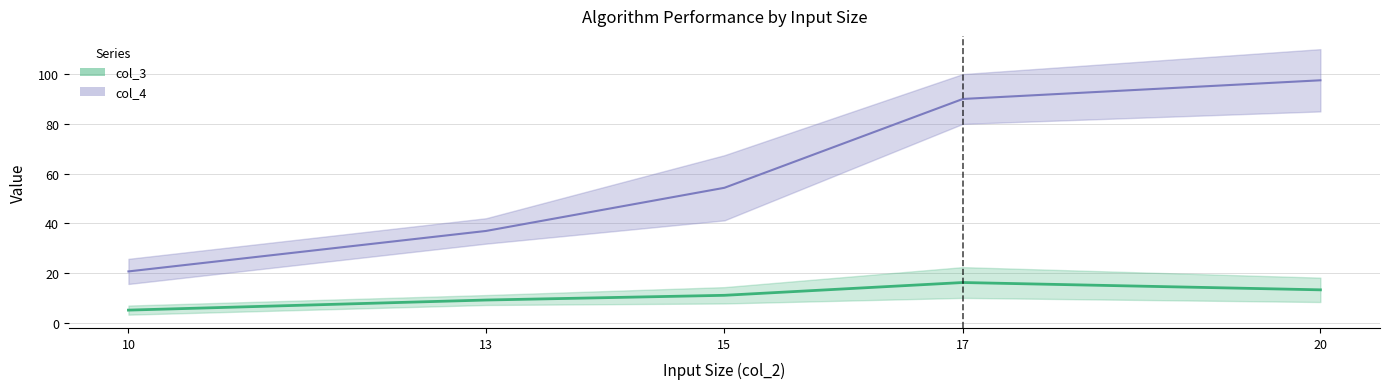

Is the value of col_4 at 5 greater than the value of col_3 at 12?

Yes